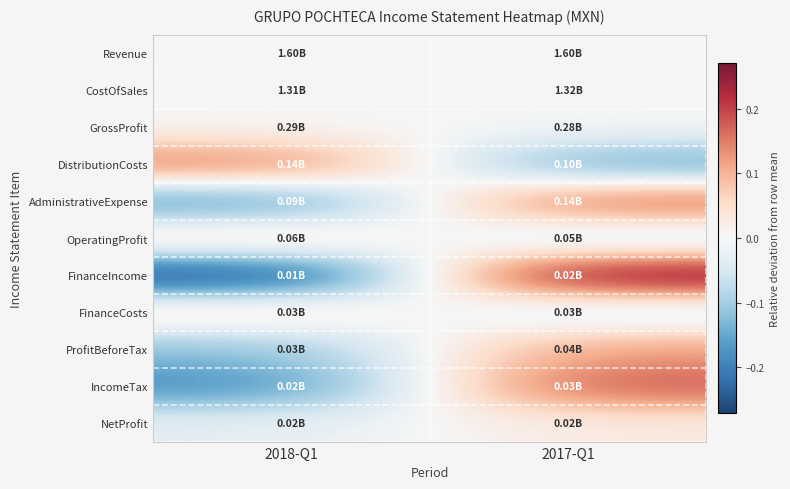

Which has a higher value, 2017-Q1 or 2018-Q1?

2017-Q1